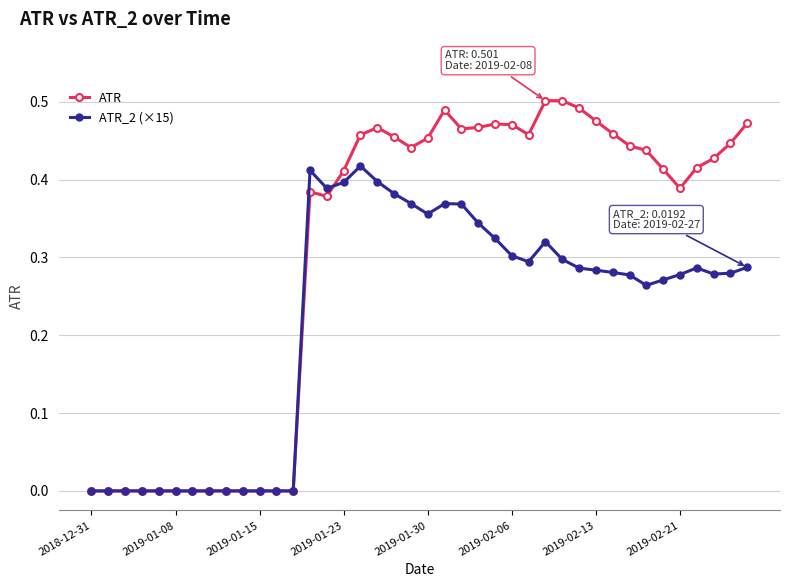

List the series in order of their peak value, lowest first.

ATR_2 (×15), ATR